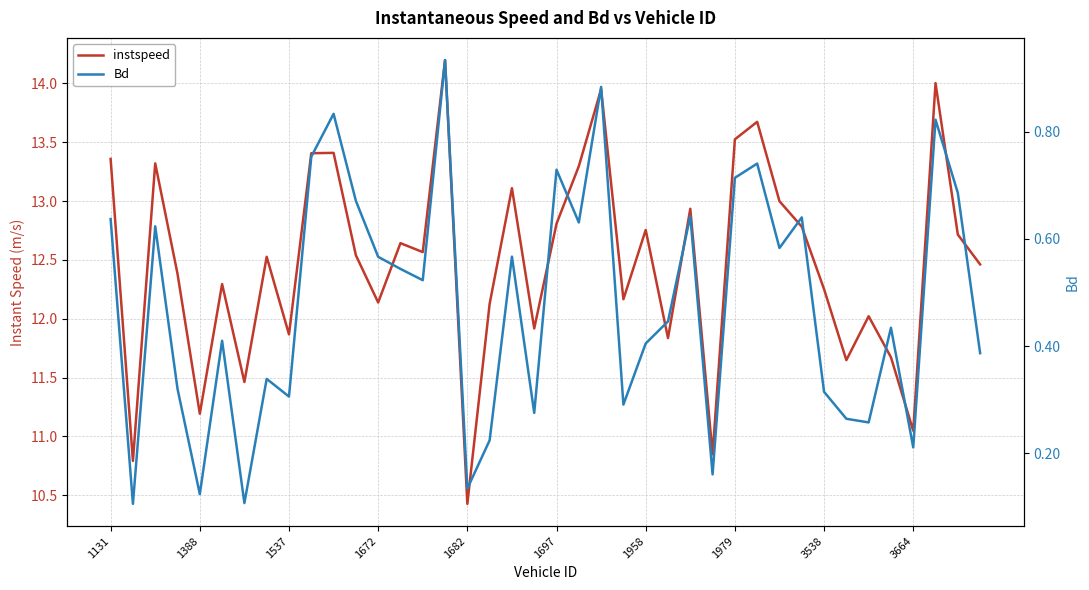

Which series has the widest spread of values?

instspeed